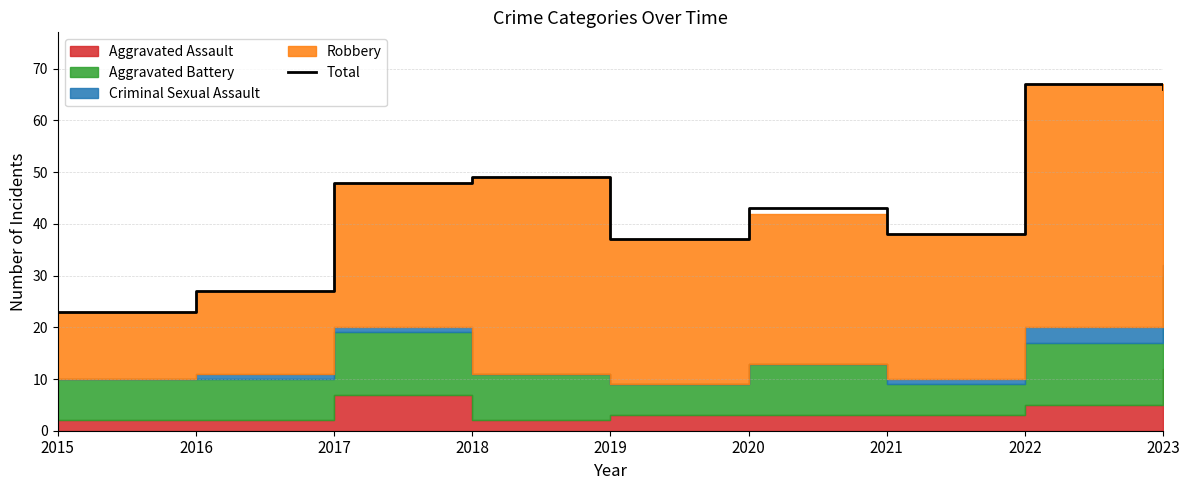

What is the maximum value shown in the chart?

67